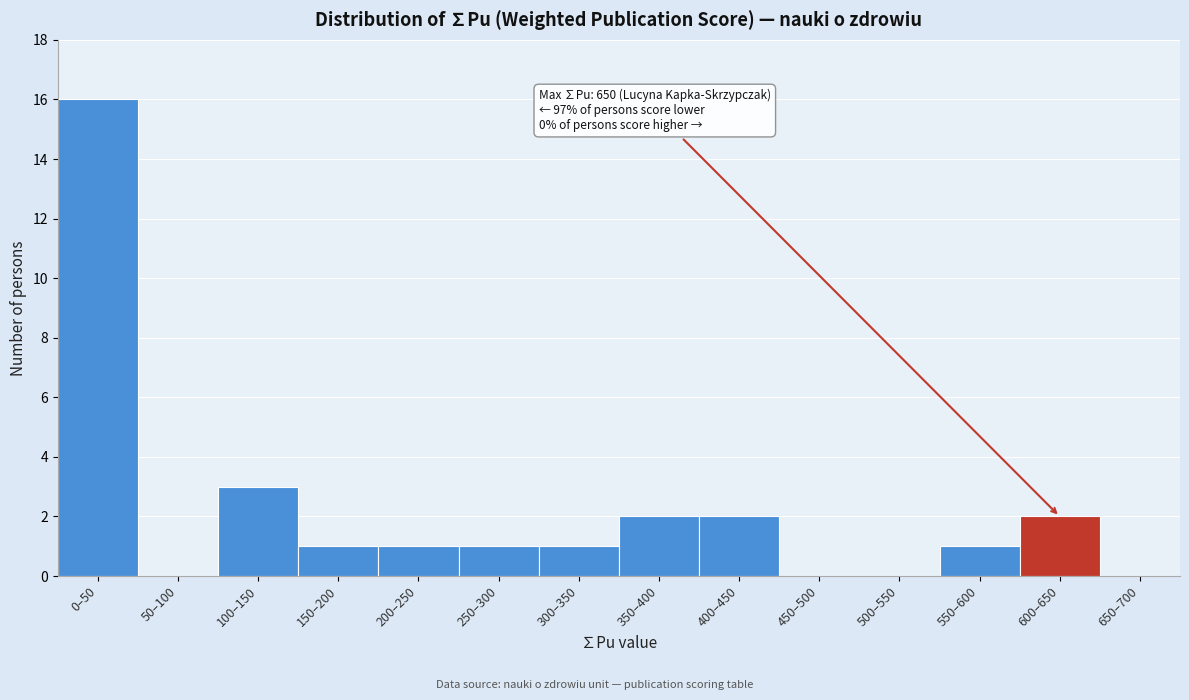

What is the maximum value shown in the chart?

16